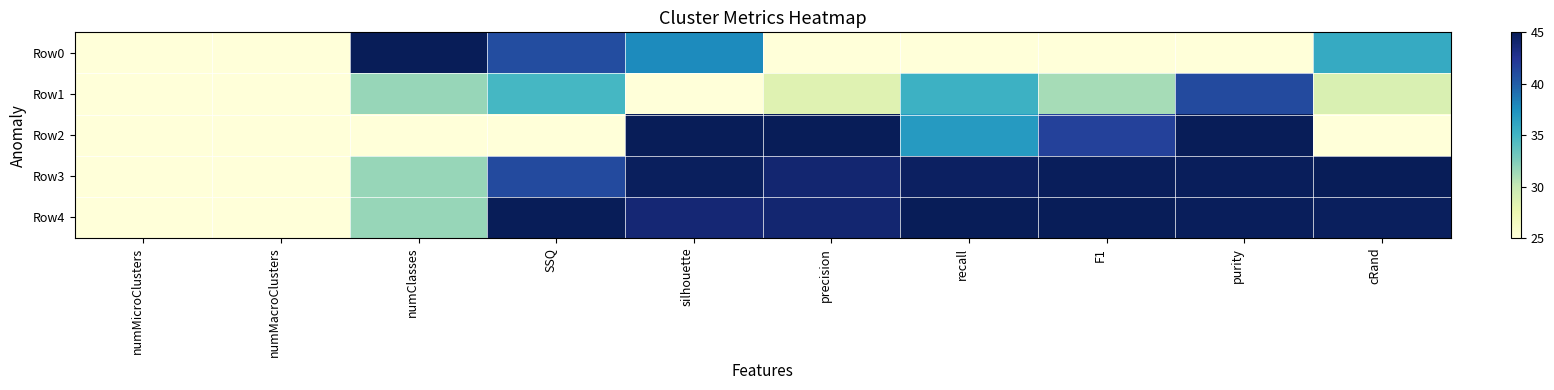

Rank the series by their maximum value, from highest to lowest.

Row0, Row2, Row3, Row4, Row1